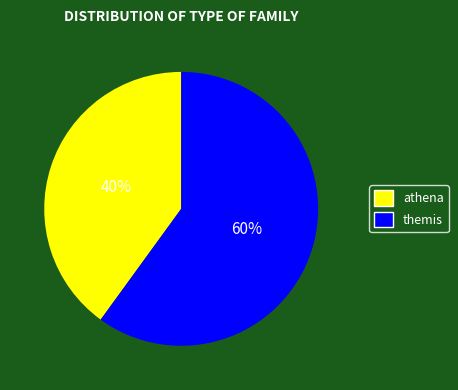

Rank the categories by value from highest to lowest.

themis, athena